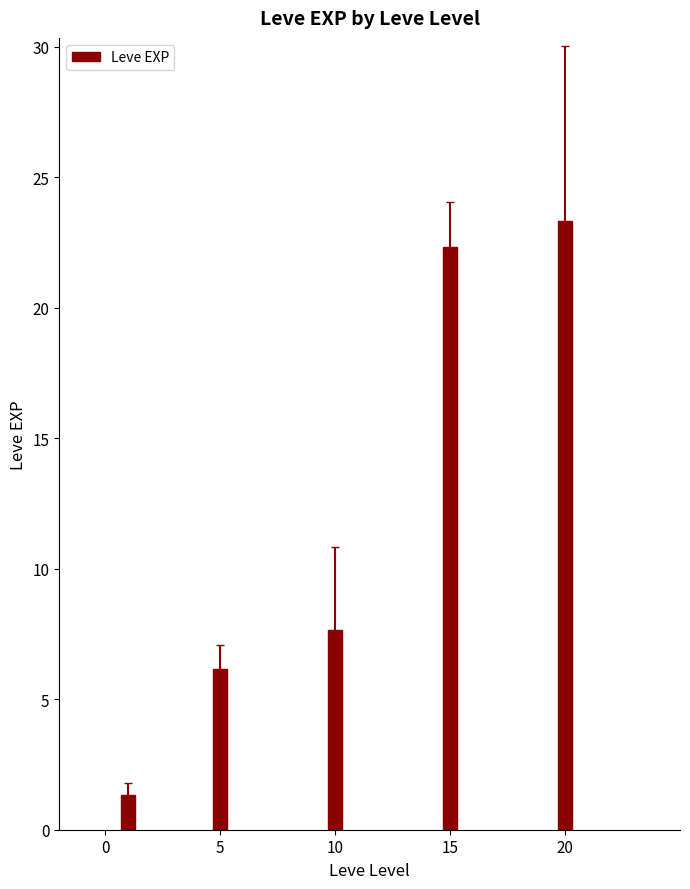

Reading right to left, list all the values displayed in this chart.

20=23.3	15=22.3	10=7.7	5=6.2	0=1.3